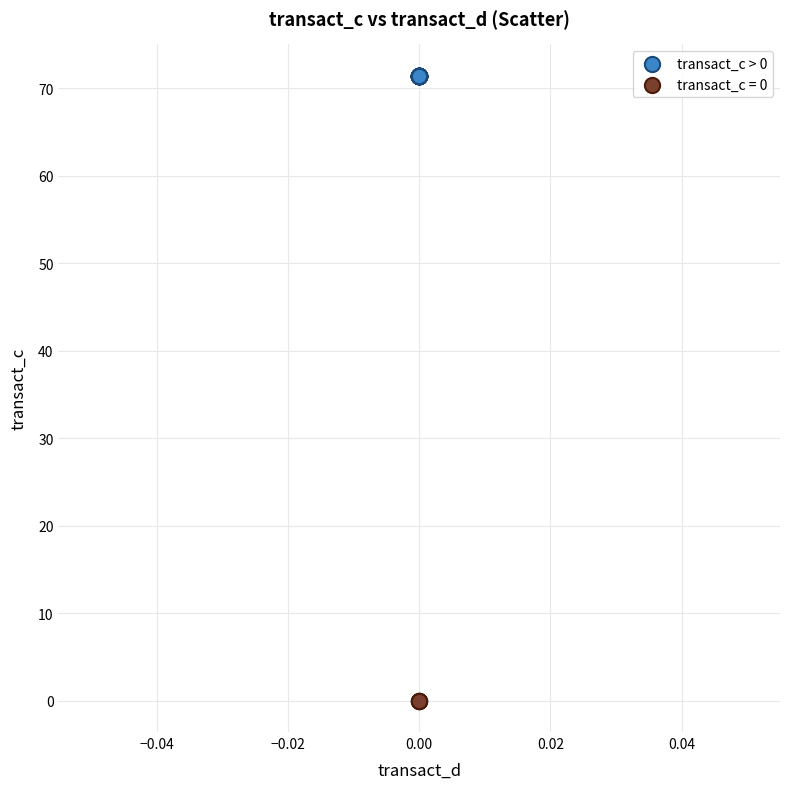

Which series contains the lowest Y value?

transact_c = 0